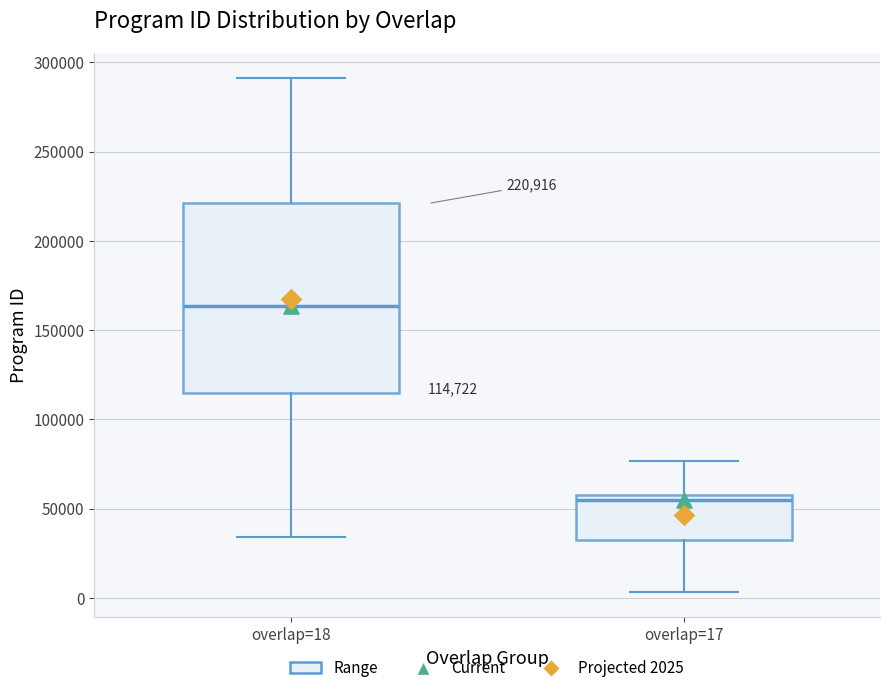

Which box's median line is the highest?

overlap=18